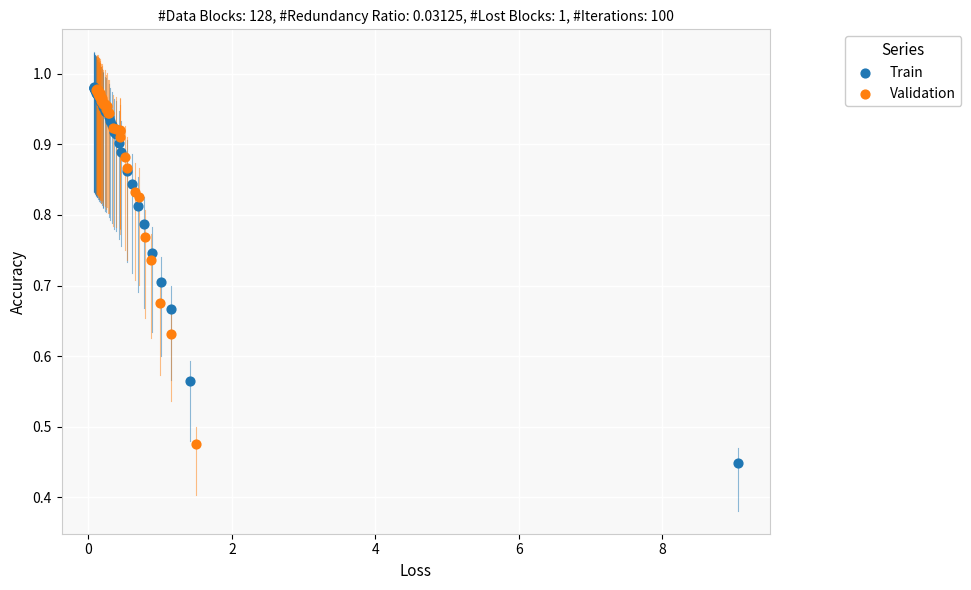

Which series has the largest Y range (max minus min)?

Train